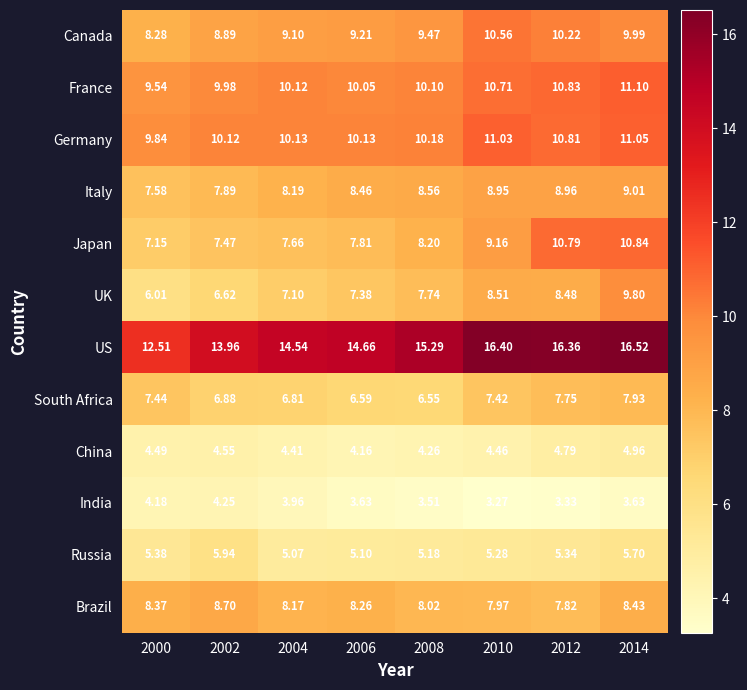

Which label corresponds to the largest value in the chart?

2014